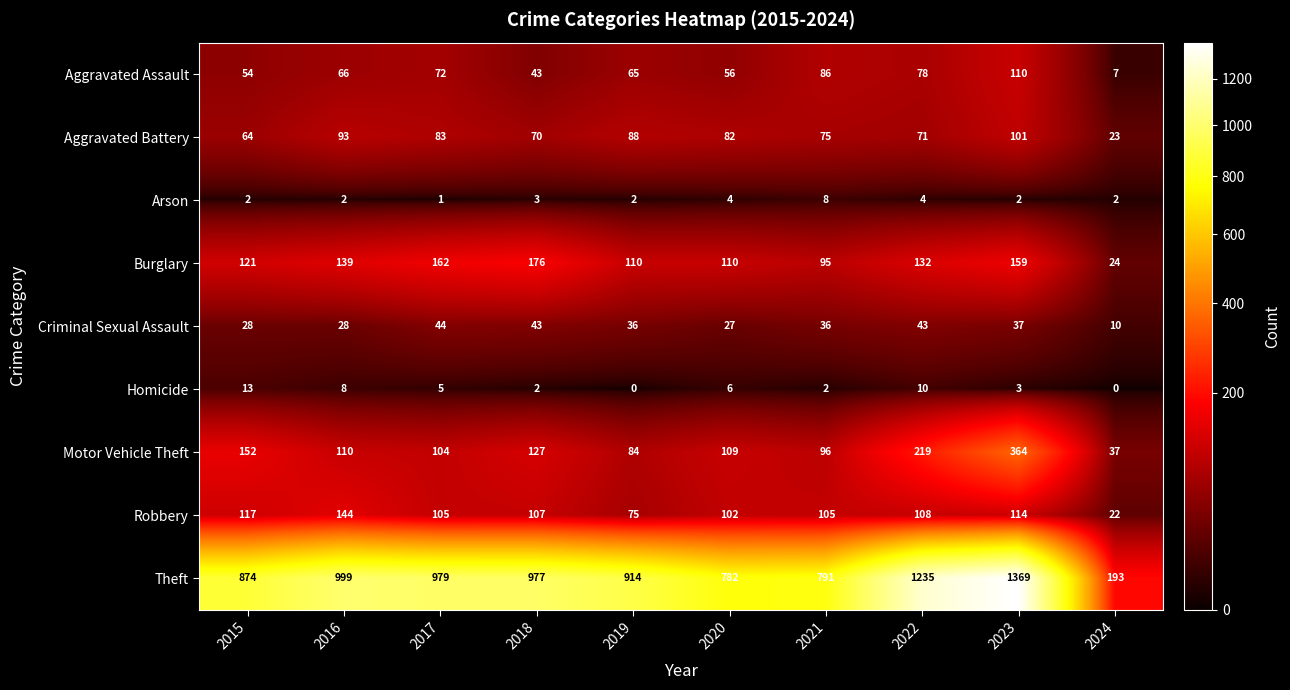

Which series has the largest total across all categories?

Theft